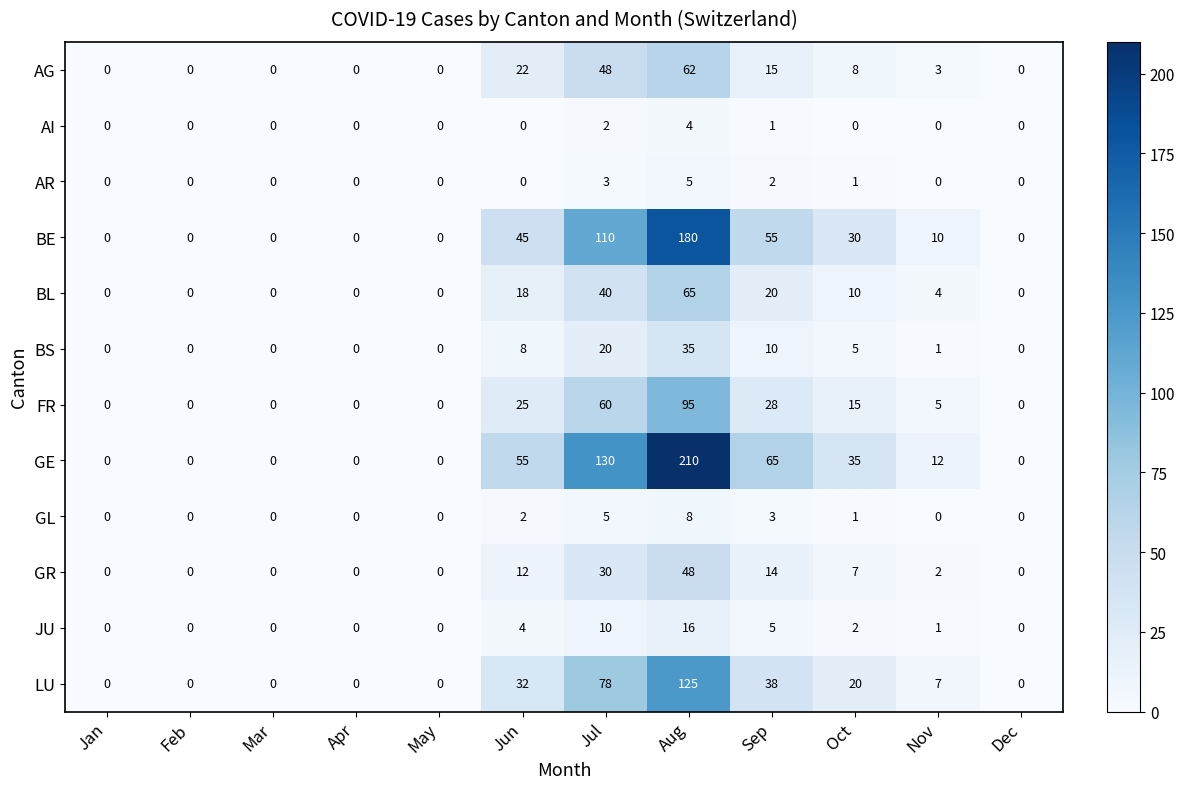

The value of LU at May is 79. True or false?

False